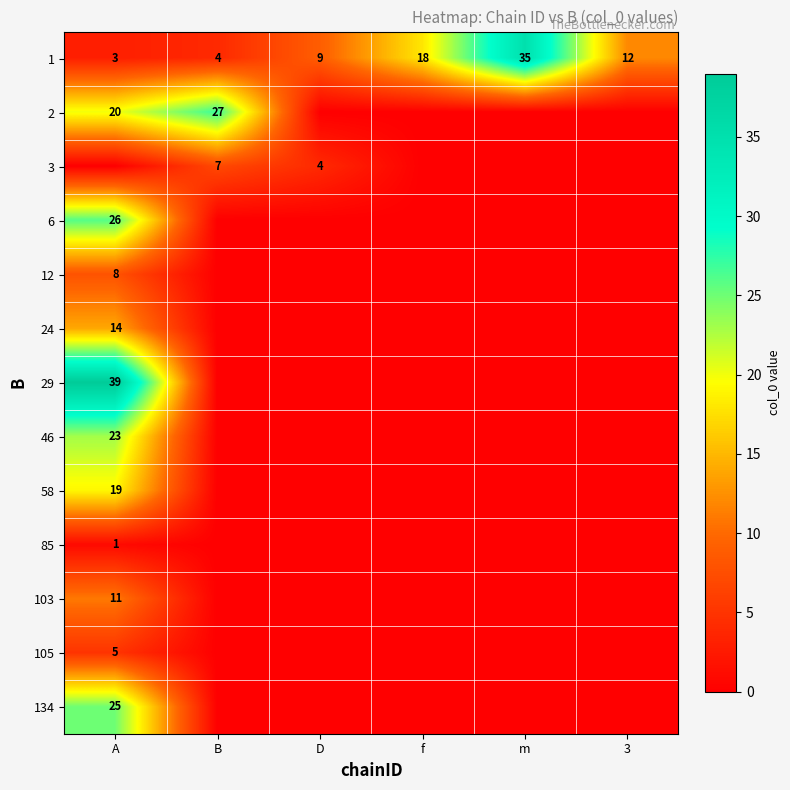

Is it true that 105 equals 5 at A?

True